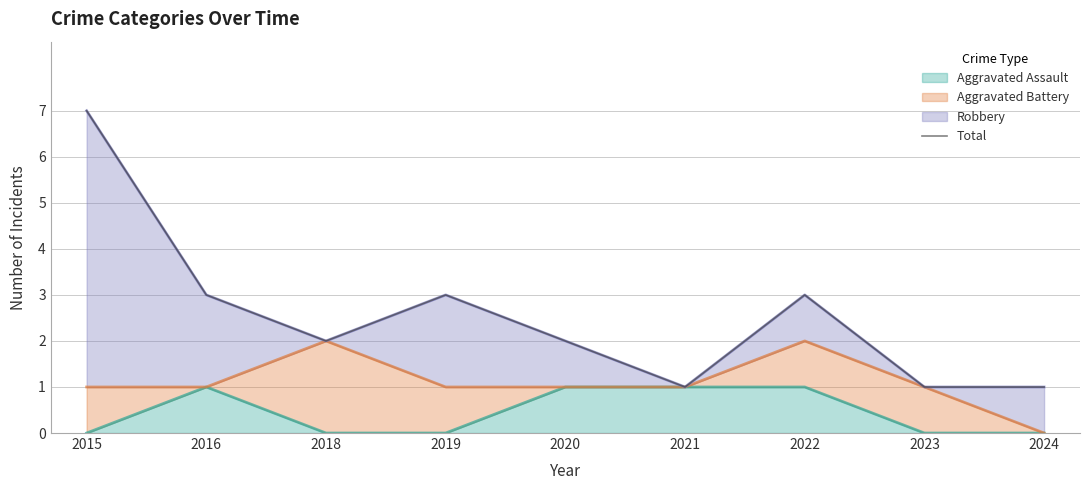

Reading left to right, extract all data points from this chart.

7	3	2	3	2	1	3	1	1